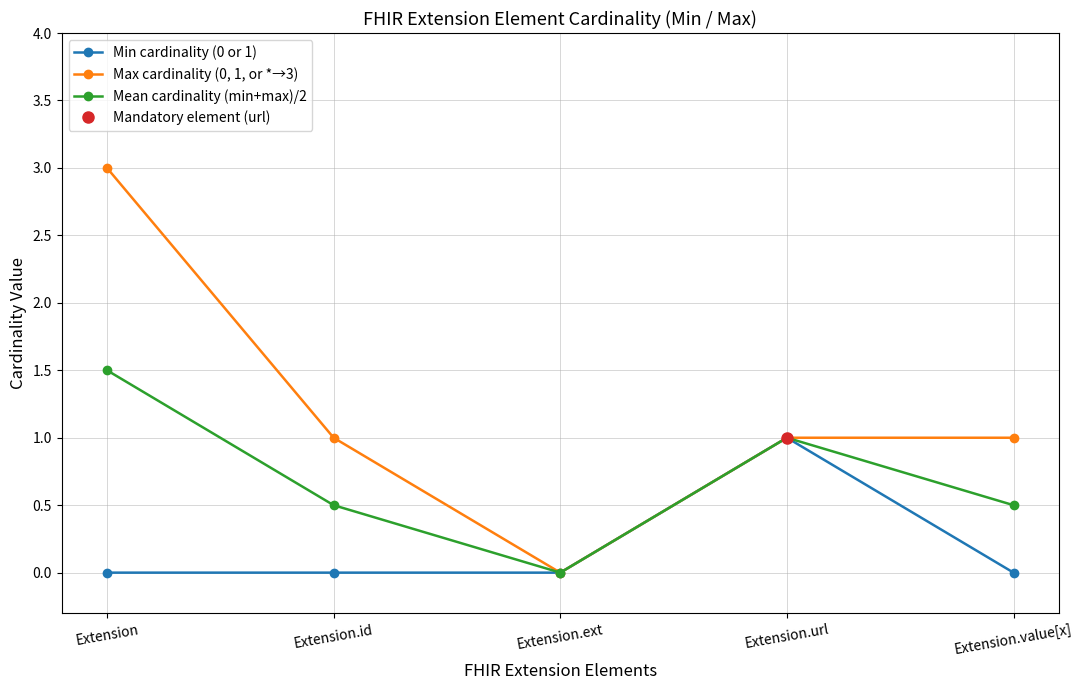

How many distinct data groups are displayed?

3